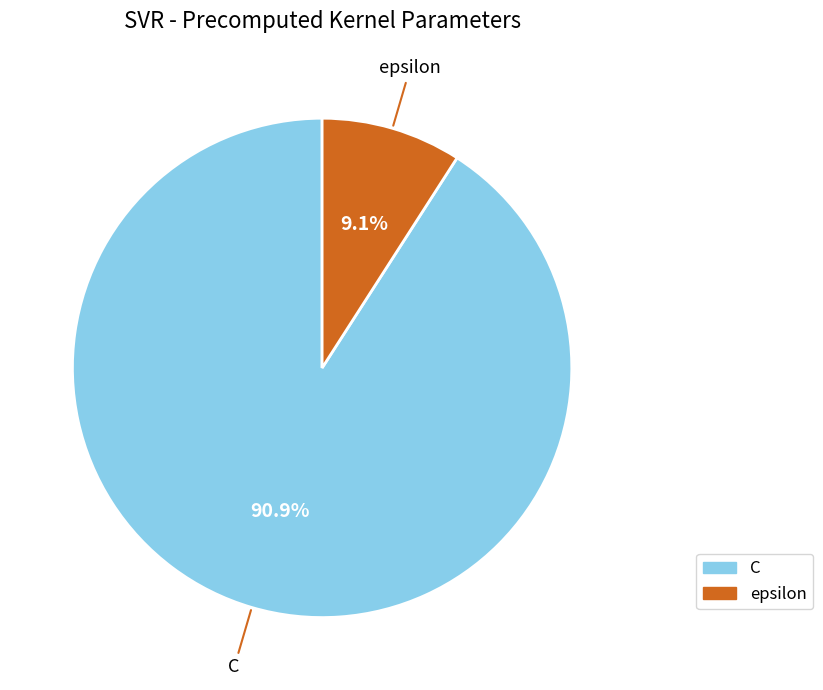

What is the largest slice in the pie chart?

C